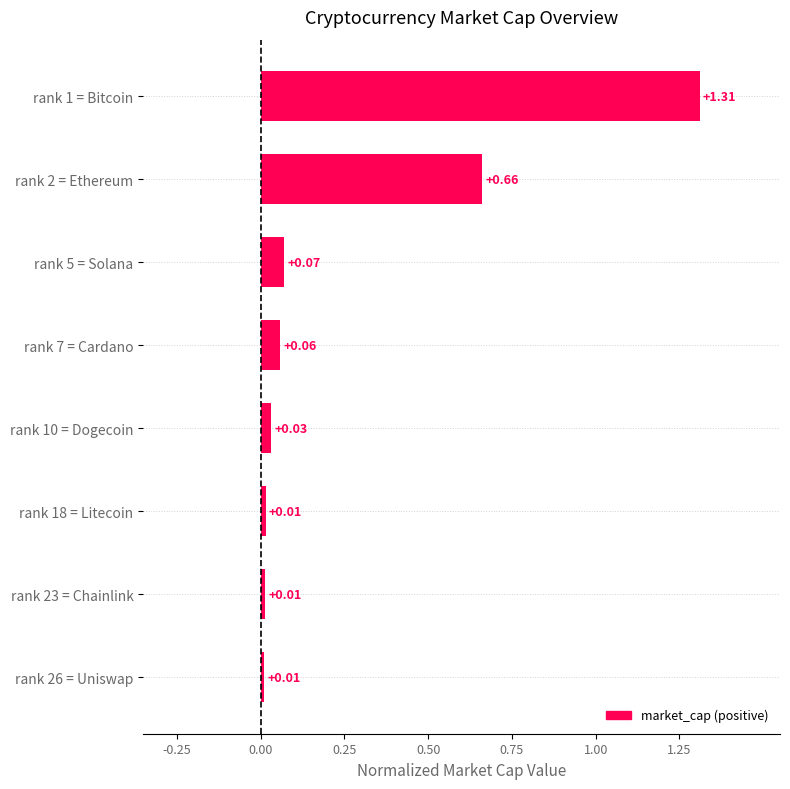

What is the change in value from rank 2 = Ethereum to rank 26 = Uniswap?

-0.7